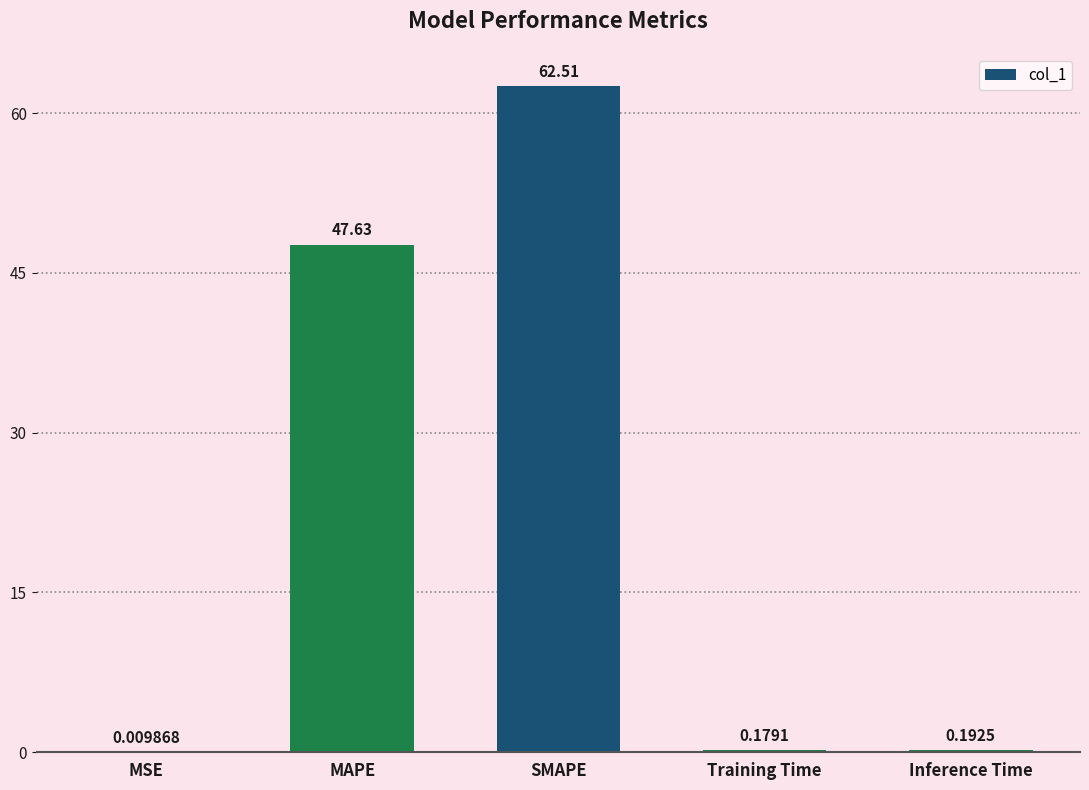

Where is the data nearest to the value 31?

MAPE